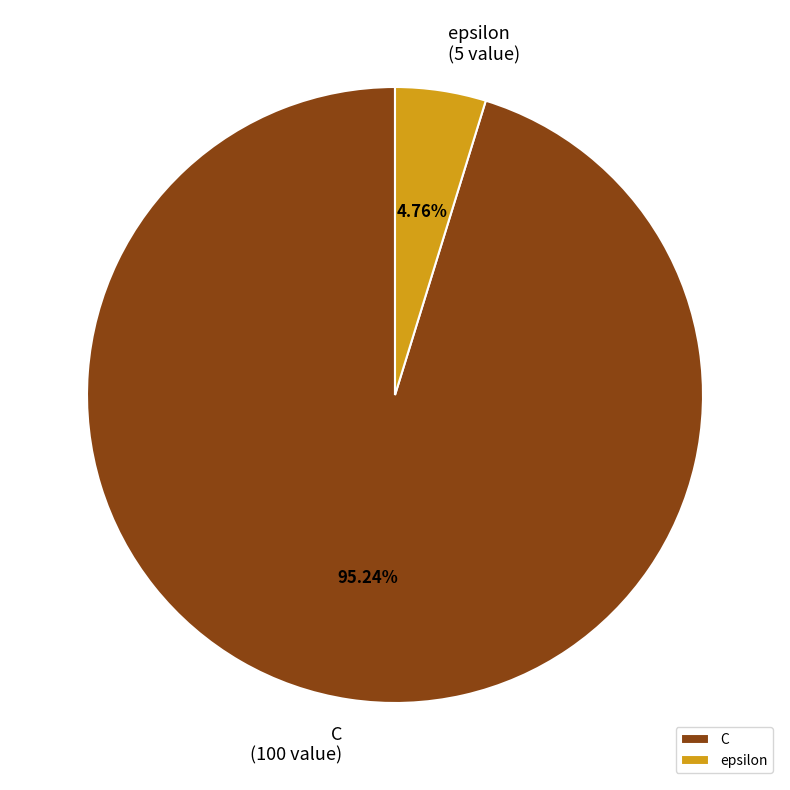

What percentage do epsilon and C together represent?

100.0%